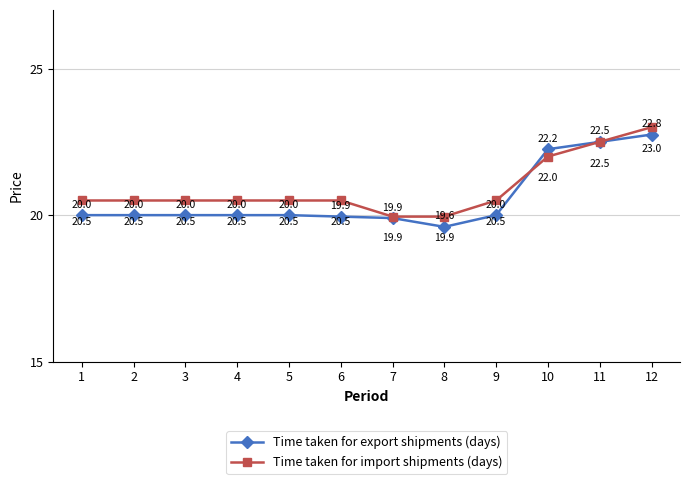

Is this an area chart (filled region under the line)?

No